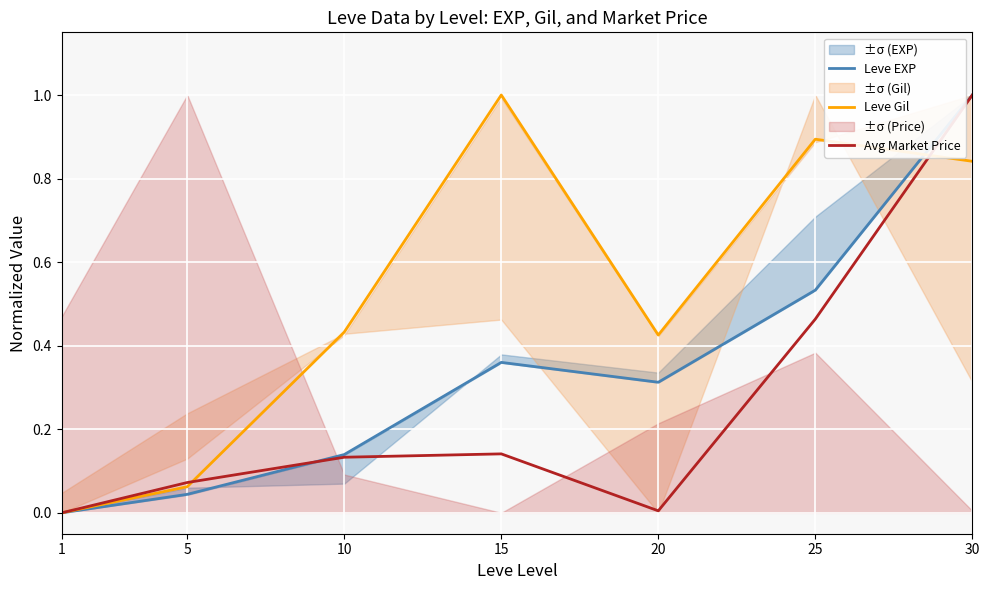

What is the difference between the second highest and minimum values in the Leve EXP series?

0.5